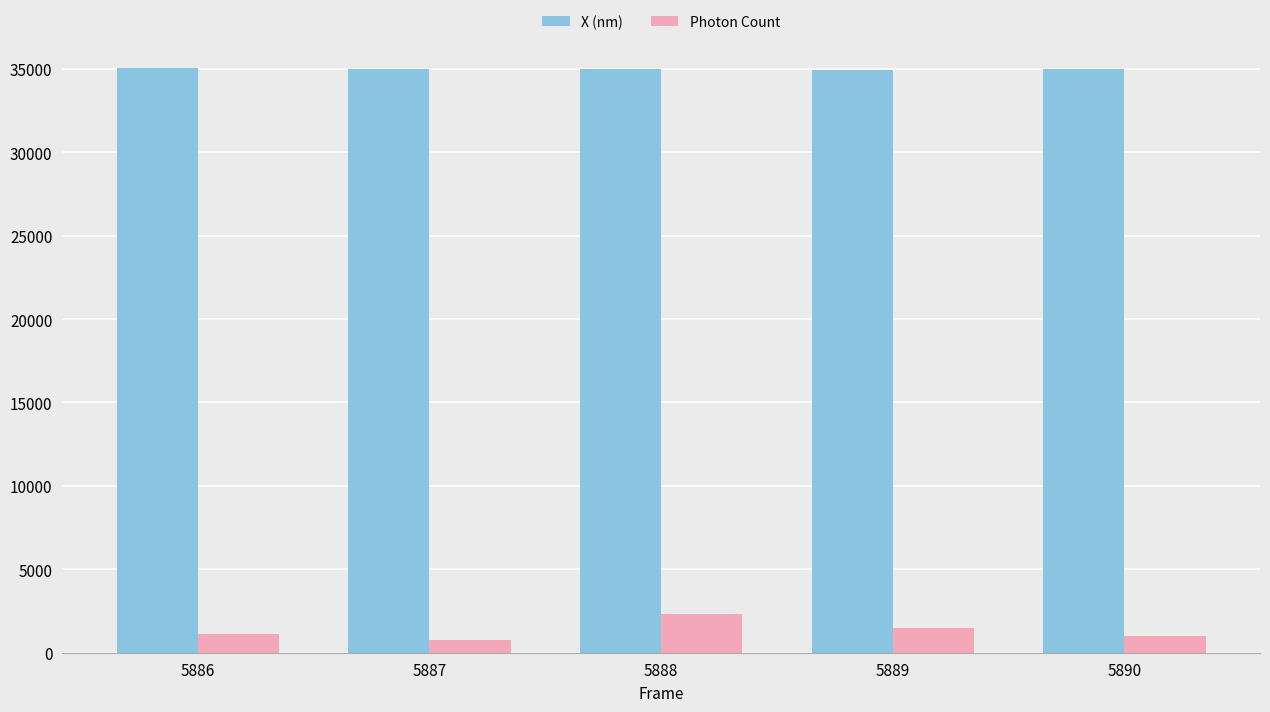

Are the bars horizontal?

No